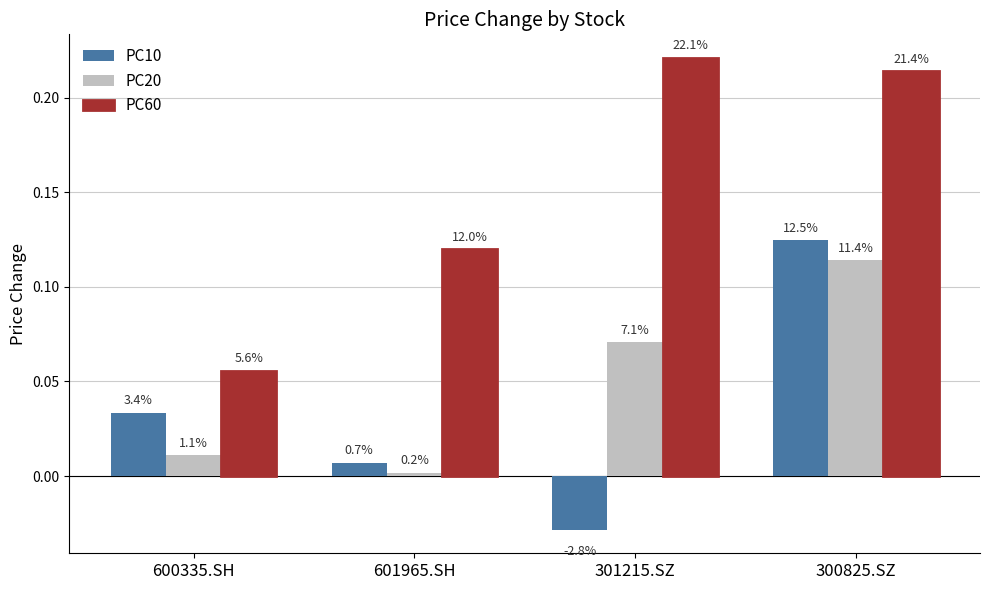

True or false: PC60 has a value of 0.1 at 601965.SH.

True